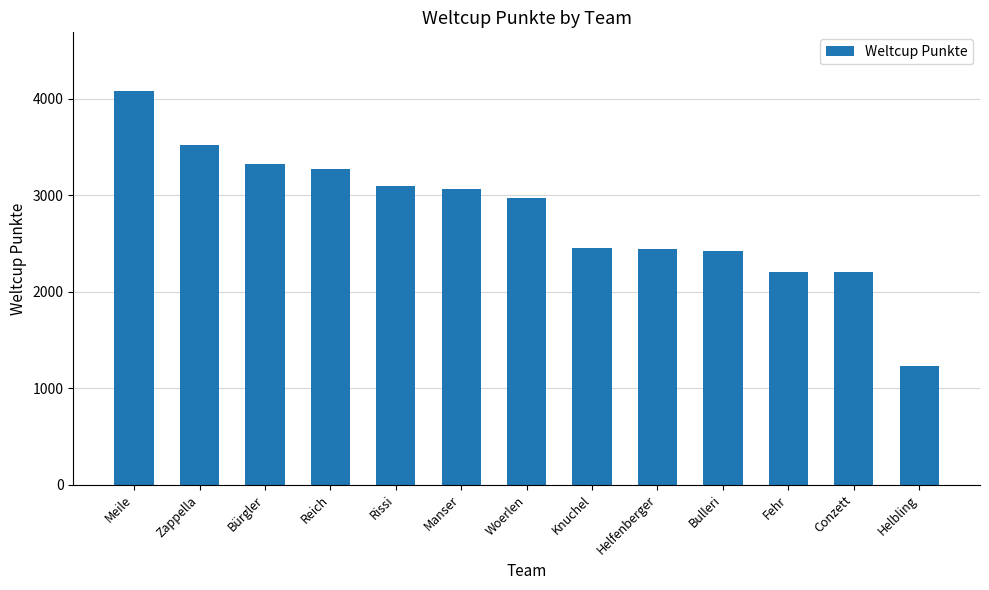

What position from the left is Woerlen?

7